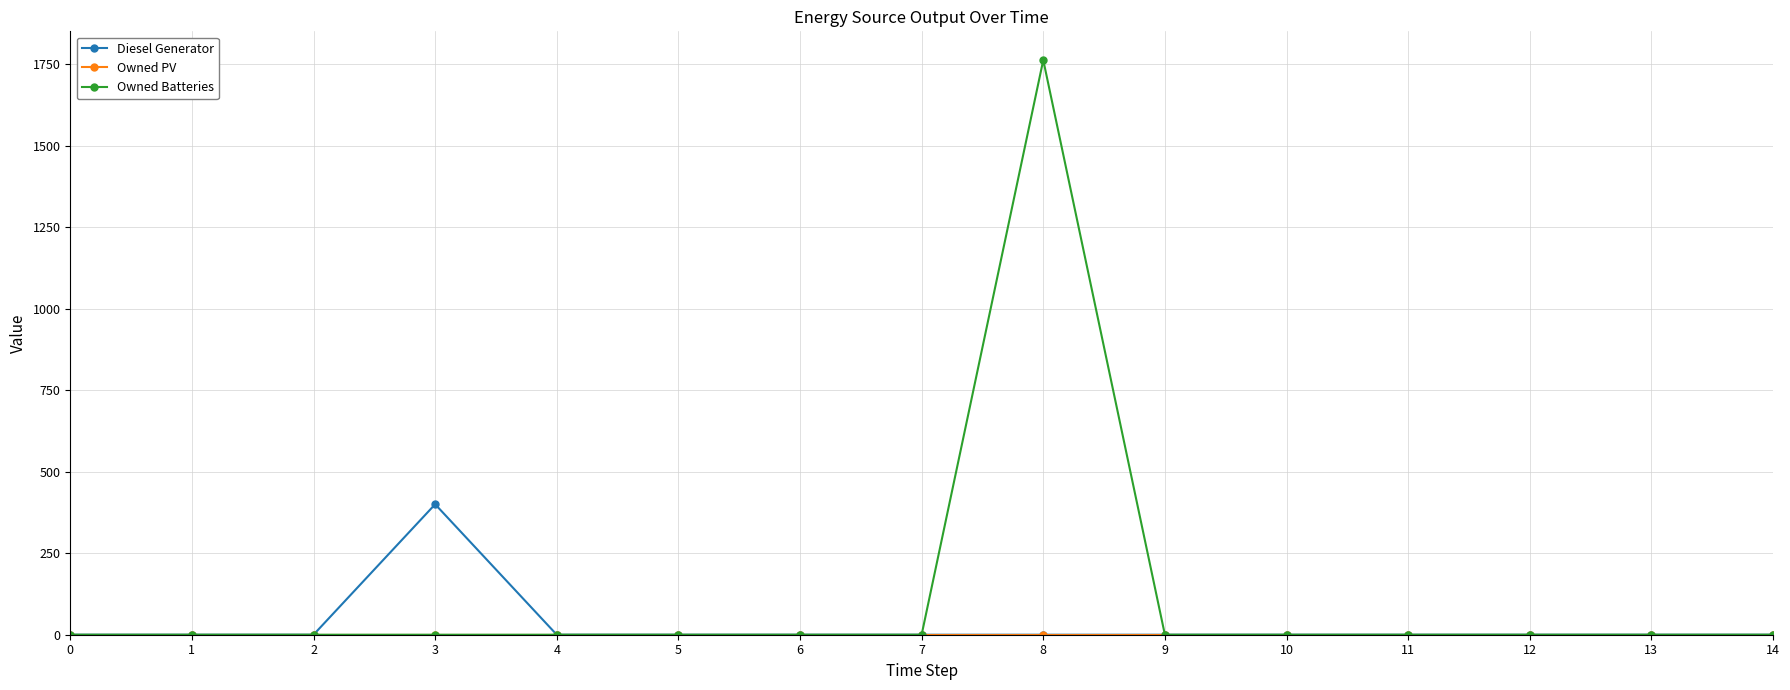

The value of Diesel Generator at 8 is 122. True or false?

False